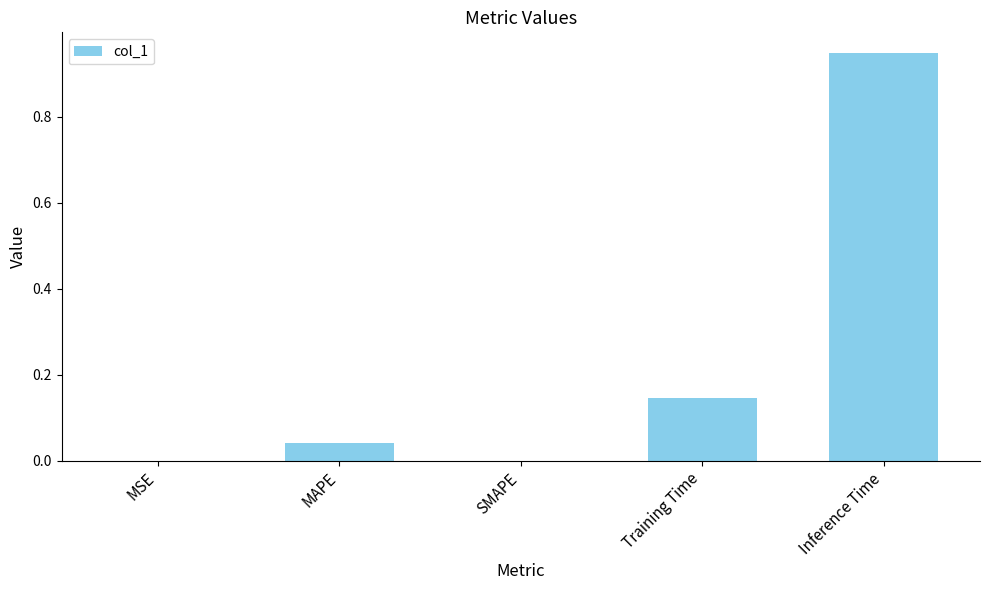

What is the change in value from SMAPE to Inference Time?

+0.9